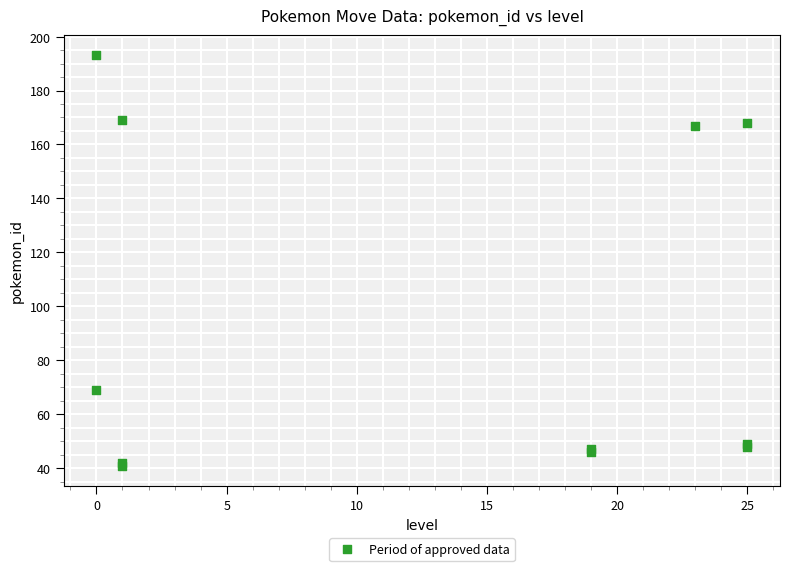

What Y value in the scatter plot is closest to 117?

69